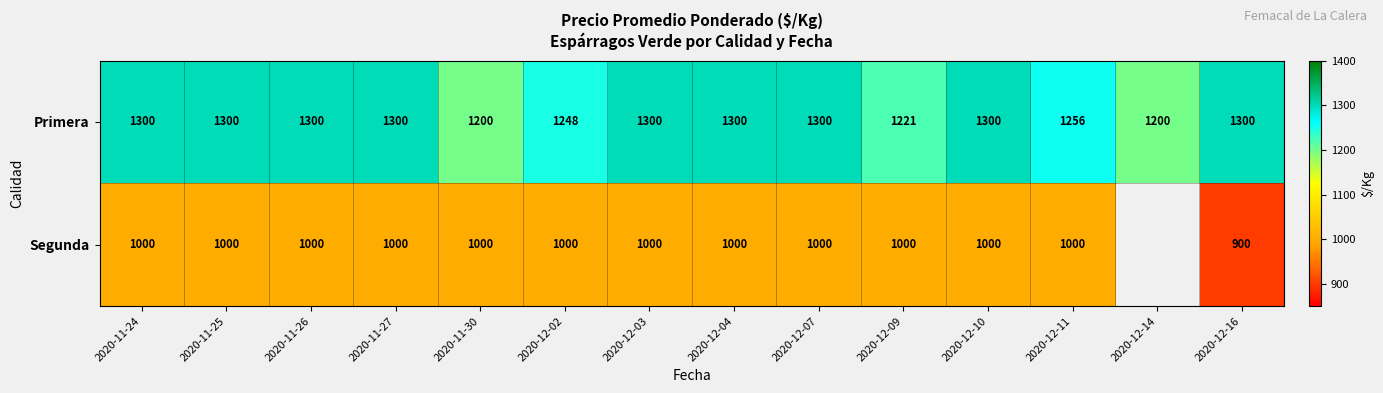

At which category is the sum across all series the highest?

2020-11-24